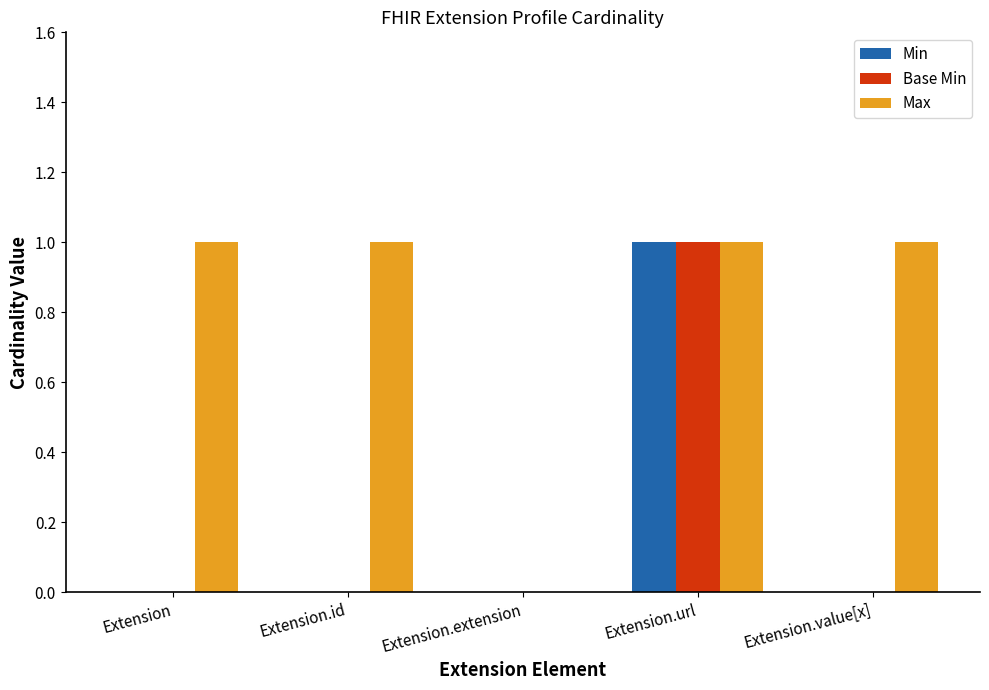

Reading right to left, transcribe all the data shown in this chart.

Min: Extension.value[x]=0	Extension.url=1	Extension.extension=0	Extension.id=0	Extension=0
Base Min: Extension.value[x]=0	Extension.url=1	Extension.extension=0	Extension.id=0	Extension=0
Max: Extension.value[x]=1	Extension.url=1	Extension.extension=0	Extension.id=1	Extension=1